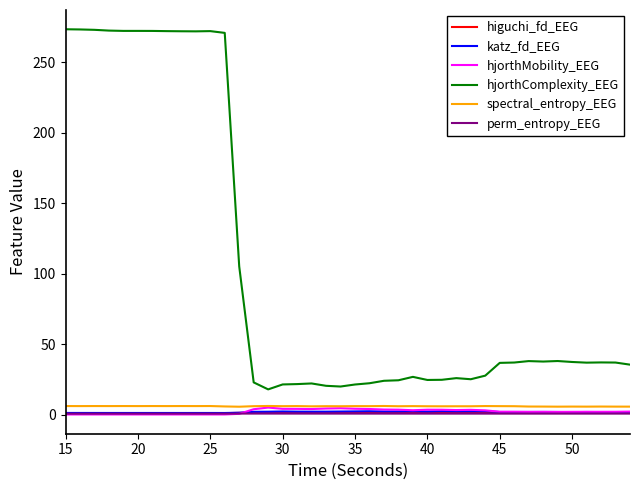

True or false: spectral_entropy_EEG and perm_entropy_EEG cross at least once.

False